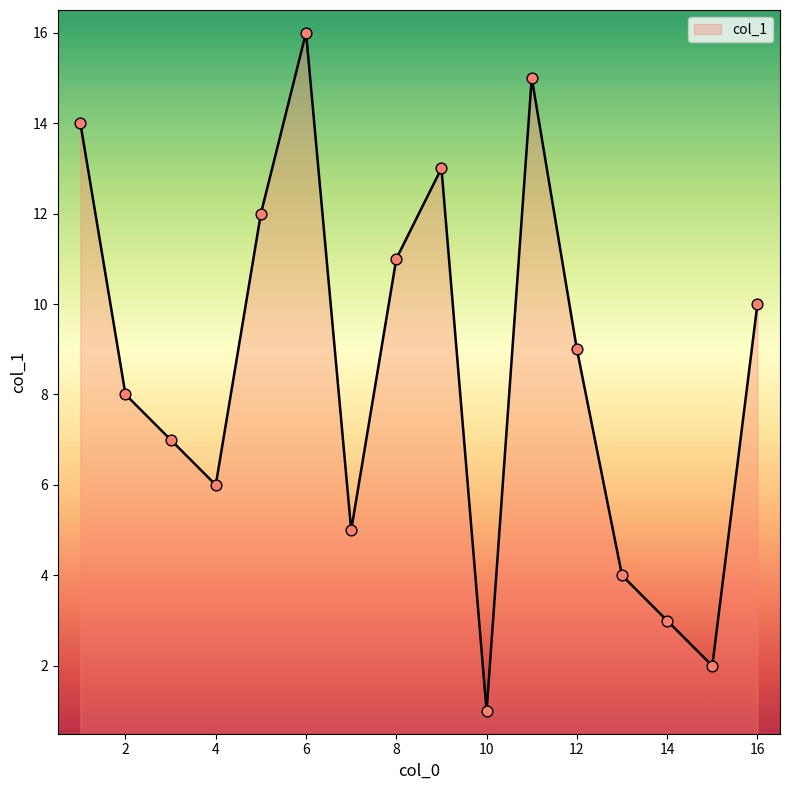

What is the maximum value shown in the chart?

16